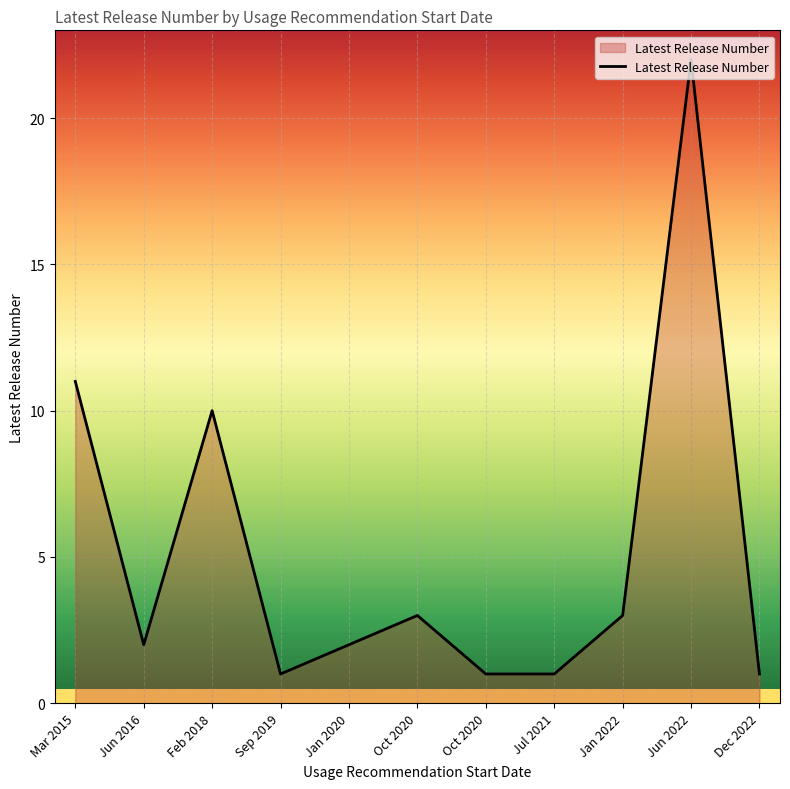

What is the change in value from Jan 2020 to Oct 2020?

-1